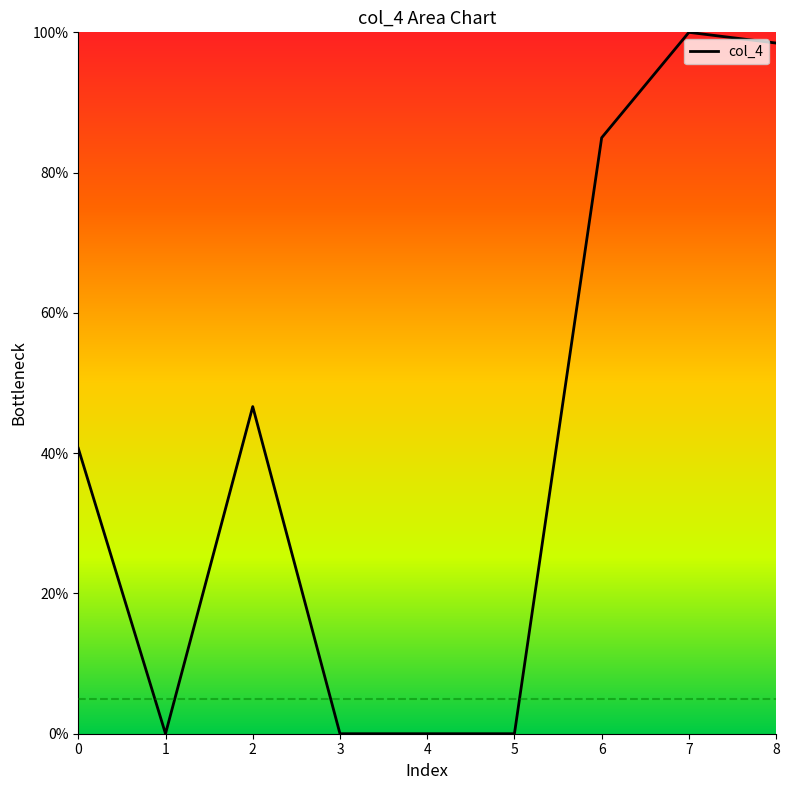

Where is the data nearest to the value 50?

2